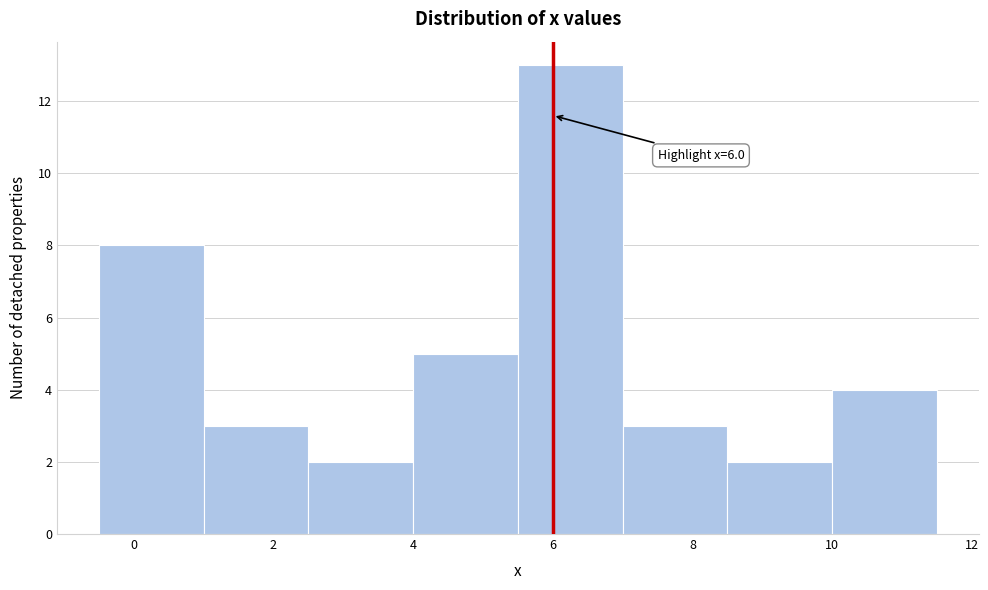

Over which range of the x-axis is the bar tallest?

5.5 to 7.0